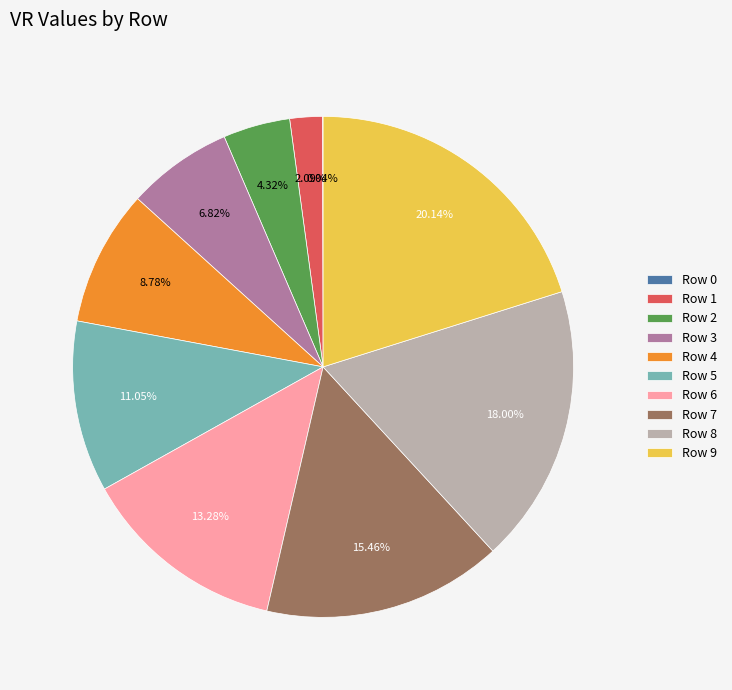

Is it true that Row 7 is 15% of the pie?

True